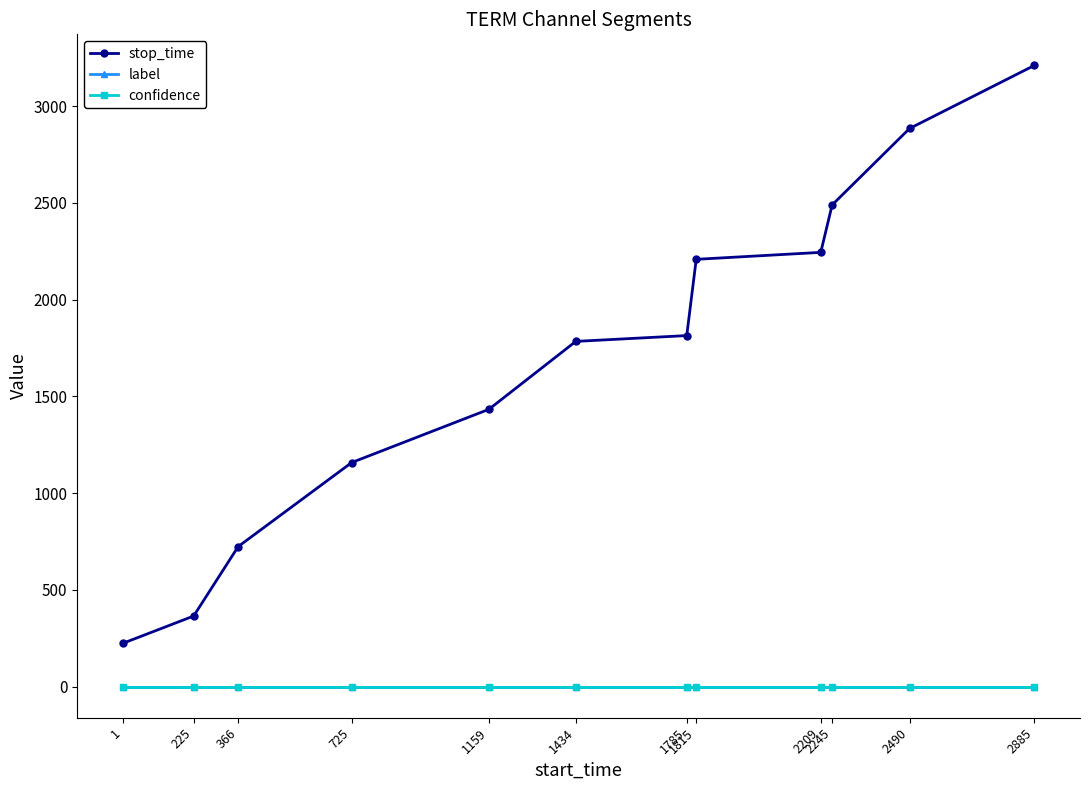

Is this an area chart (filled region under the line)?

No